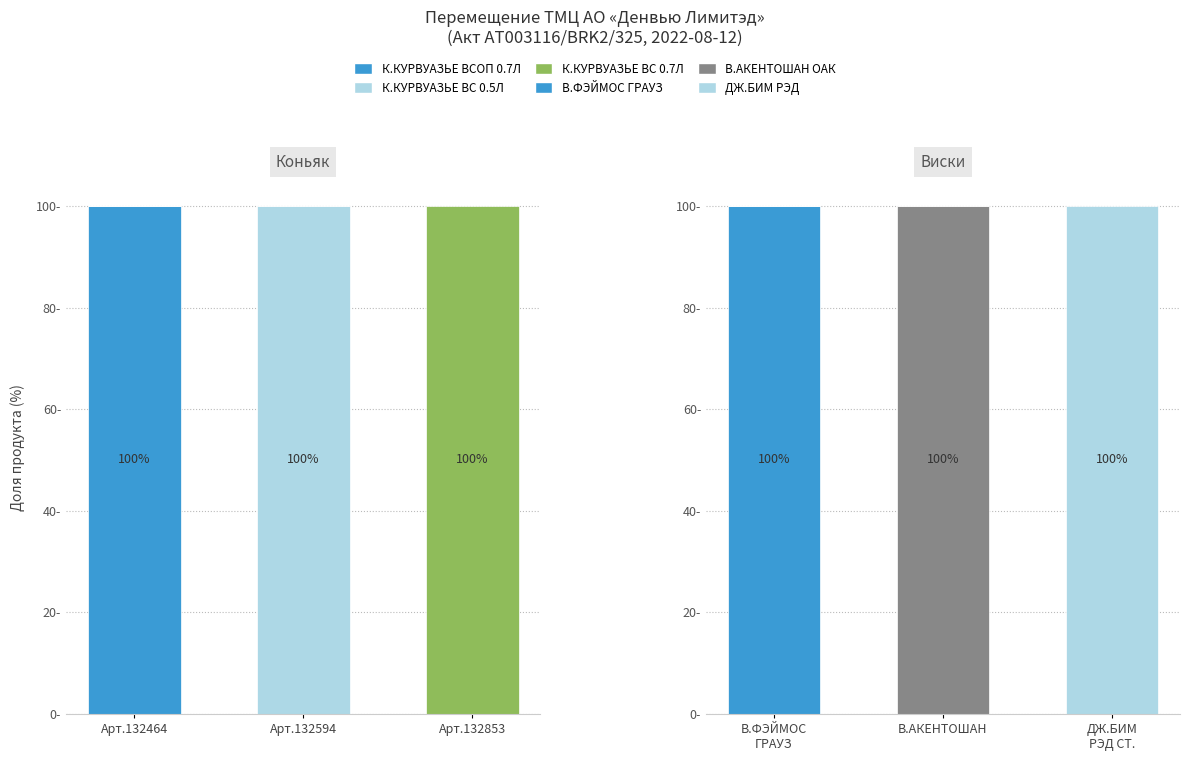

Which series changed the most between Арт.132594 and Арт.132853?

К.КУРВУАЗЬЕ ВC 0.5Л